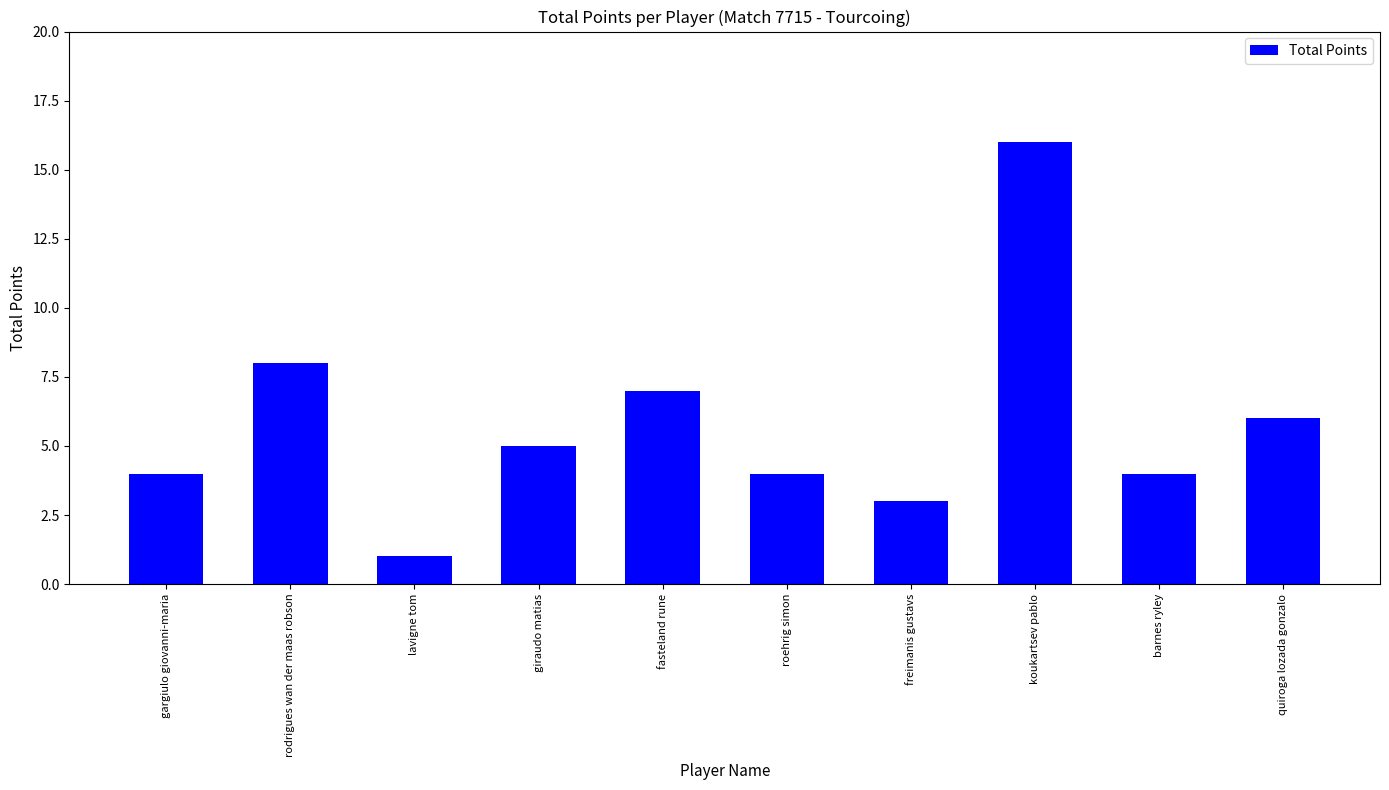

What is the value of the 6th bar from the left?

4